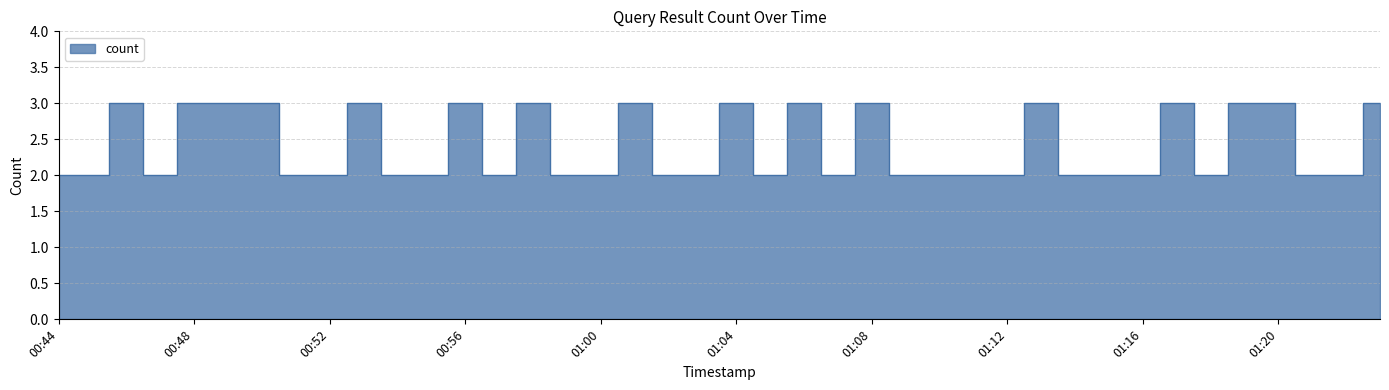

Reading left to right, extract all data points from this chart.

2	2	3	2	3	3	3	2	2	3	2	2	3	2	3	2	2	3	2	2	3	2	3	2	3	2	2	2	2	3	2	2	2	3	2	3	3	2	2	3